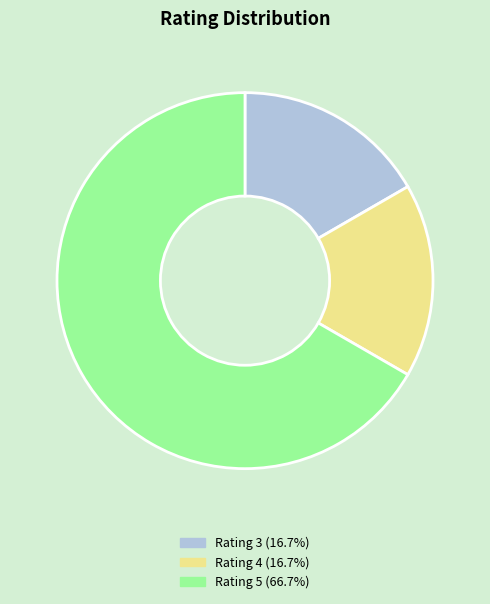

Is there any slice that represents more than half of the pie?

Yes